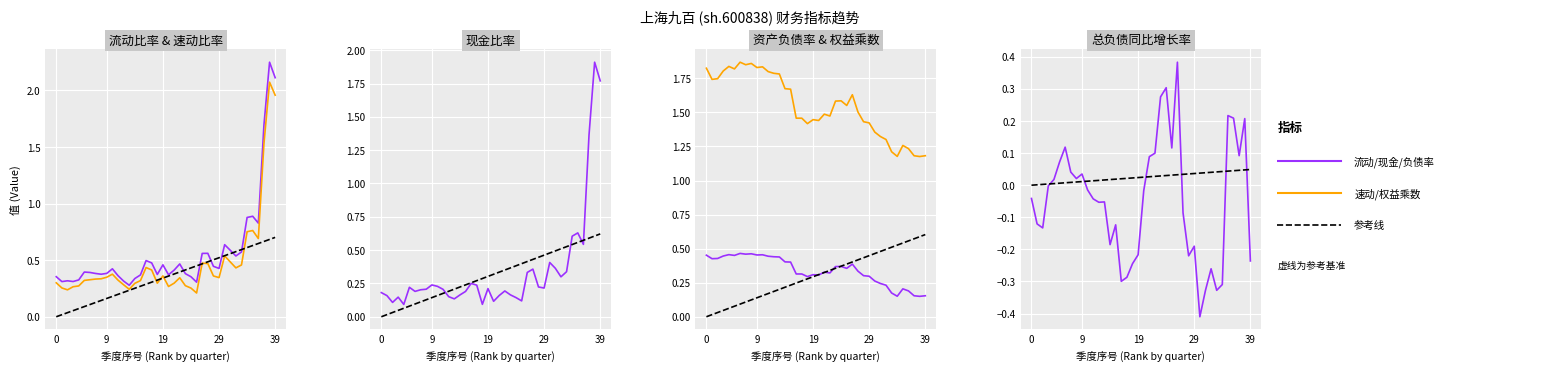

How many interior local valleys does the 现金比率 series have?

10